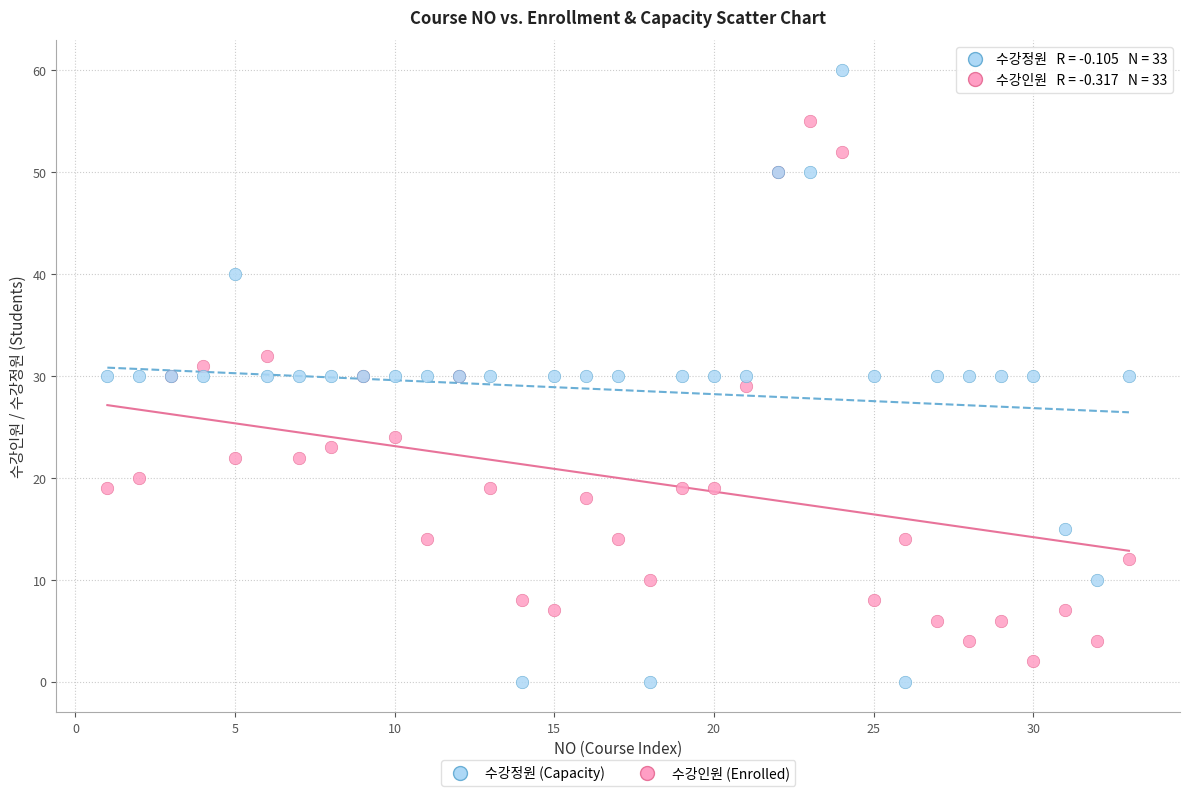

What are all the series names shown in the legend?

수강정원 (Capacity), 수강인원 (Enrolled)